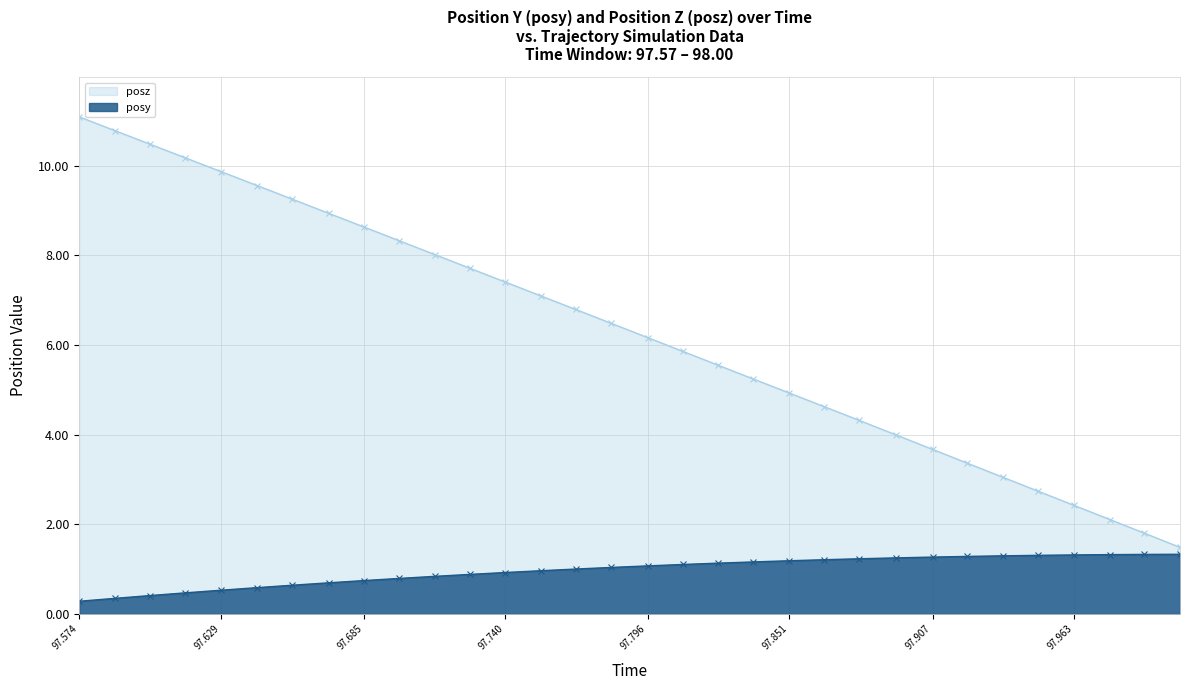

Where does the posz series first go above 6?

97.574